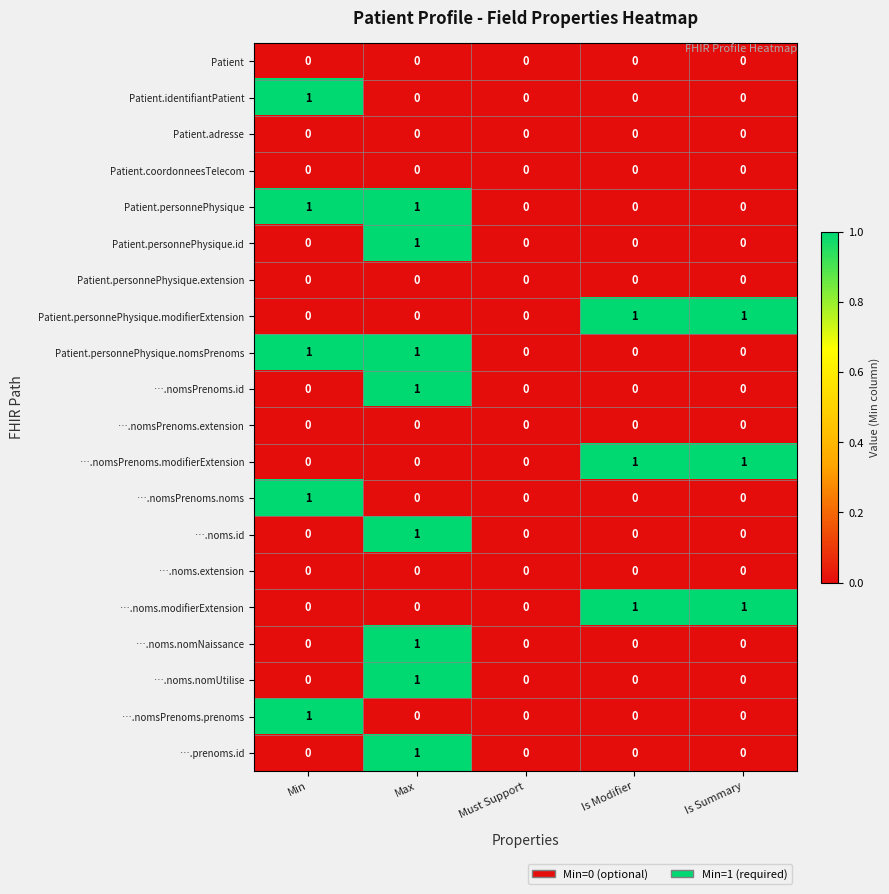

Is the value of ….noms.modifierExtension at Is Modifier greater than the value of Patient.identifiantPatient at Max?

Yes